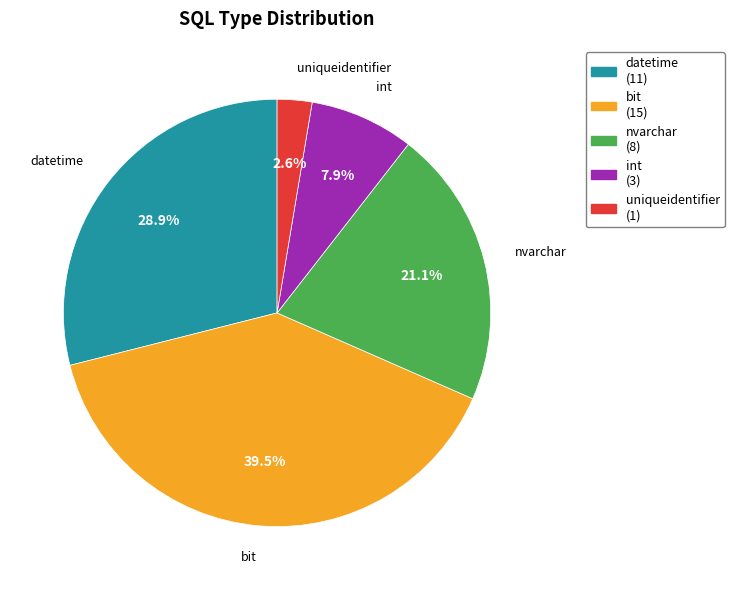

To the nearest percent, what percentage of the pie is int?

8%